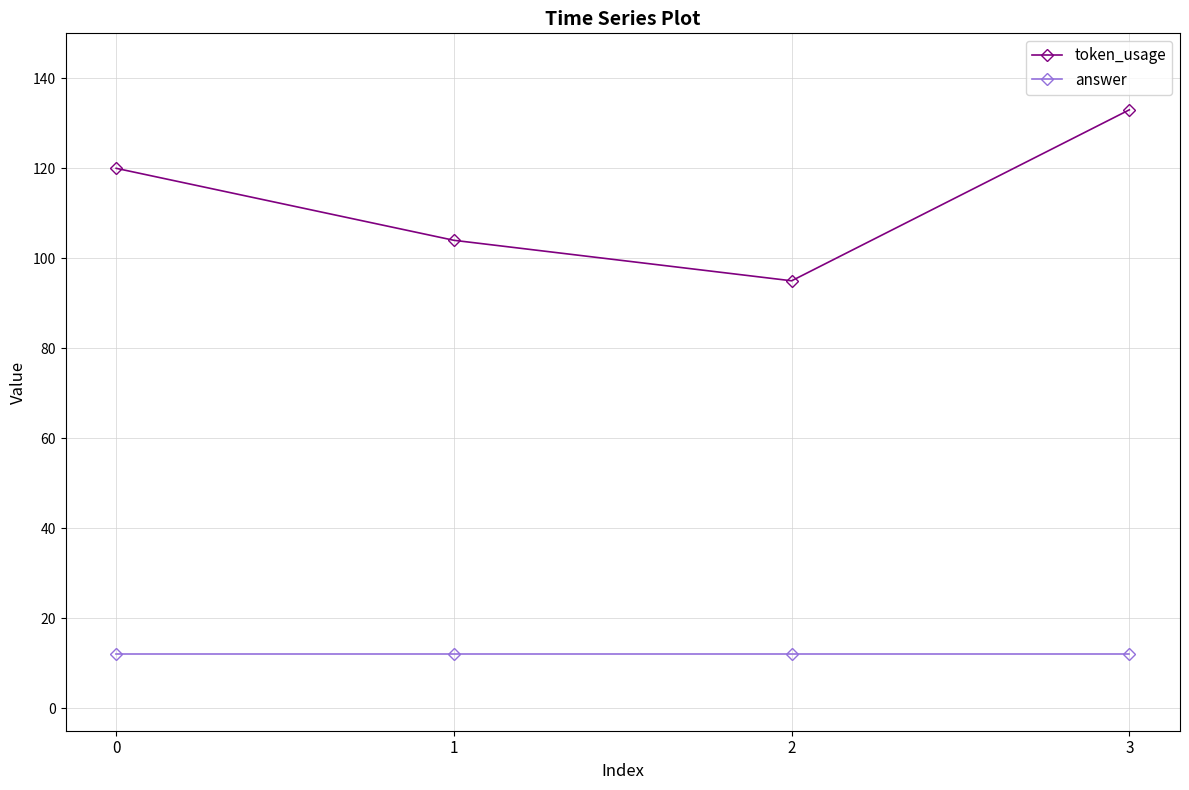

Which series has the largest total across all categories?

token_usage